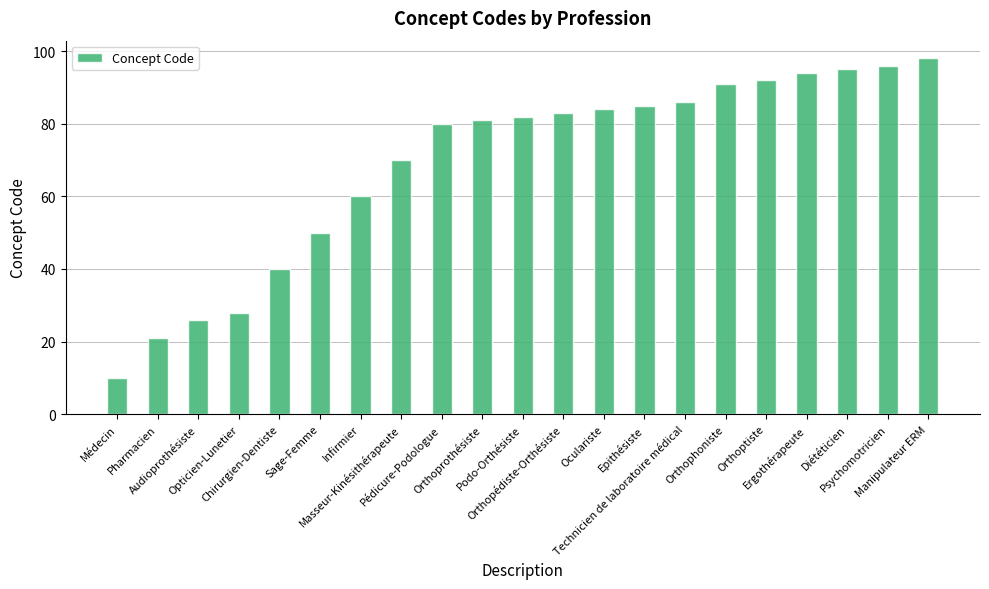

What is the maximum value shown in the chart?

98